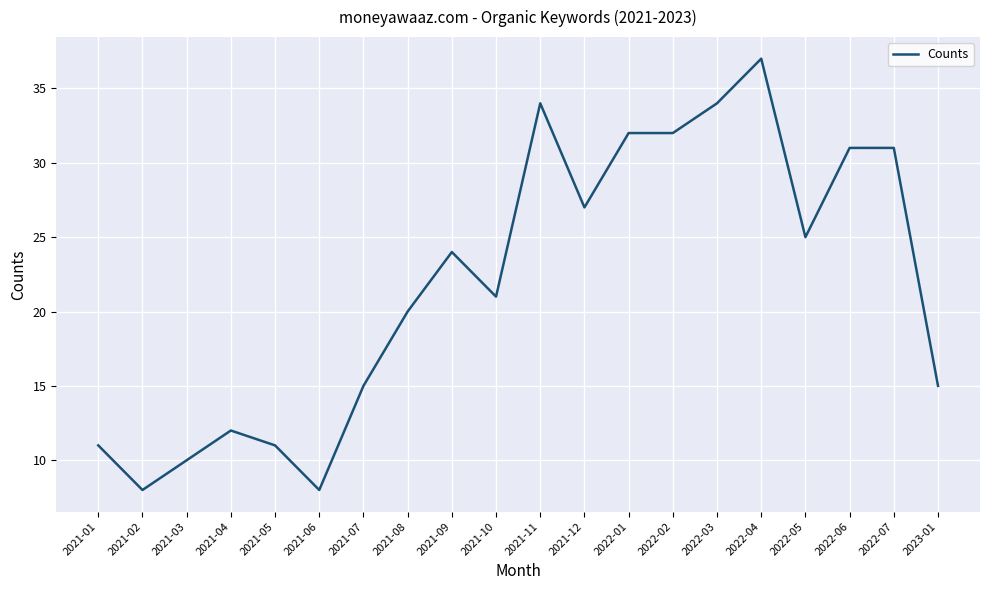

True or false: the data shows 20 at 2021-04.

False